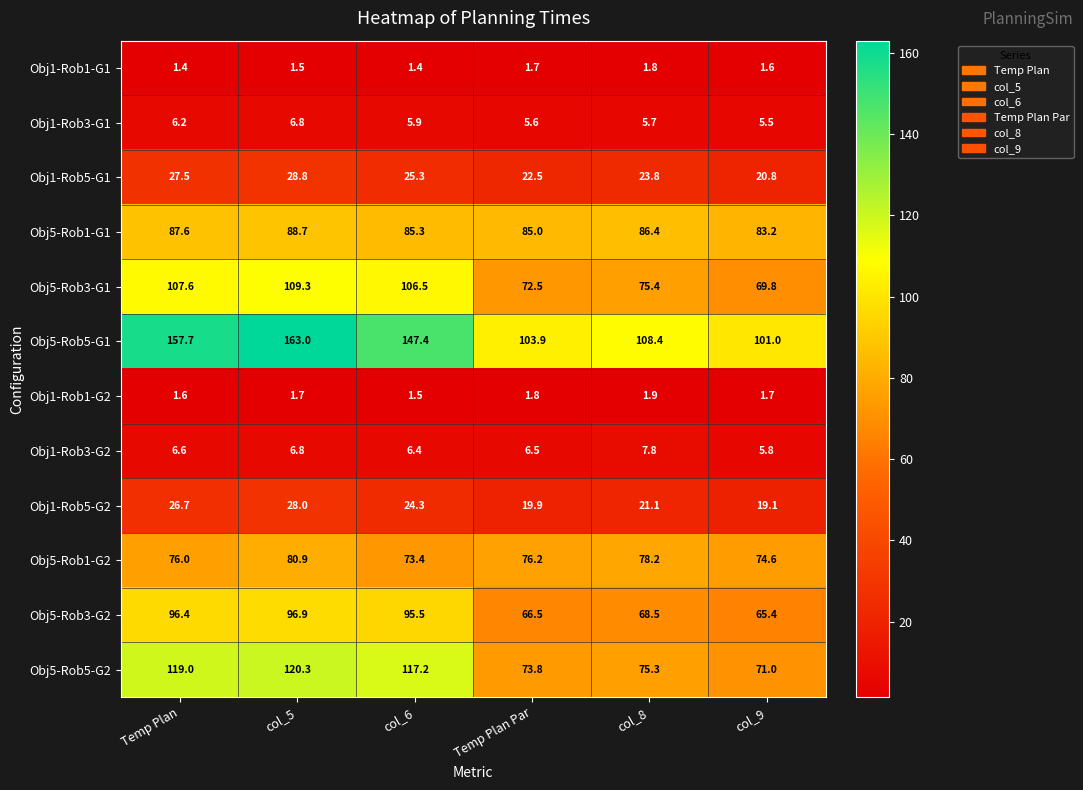

What is the smallest value displayed?

1.4